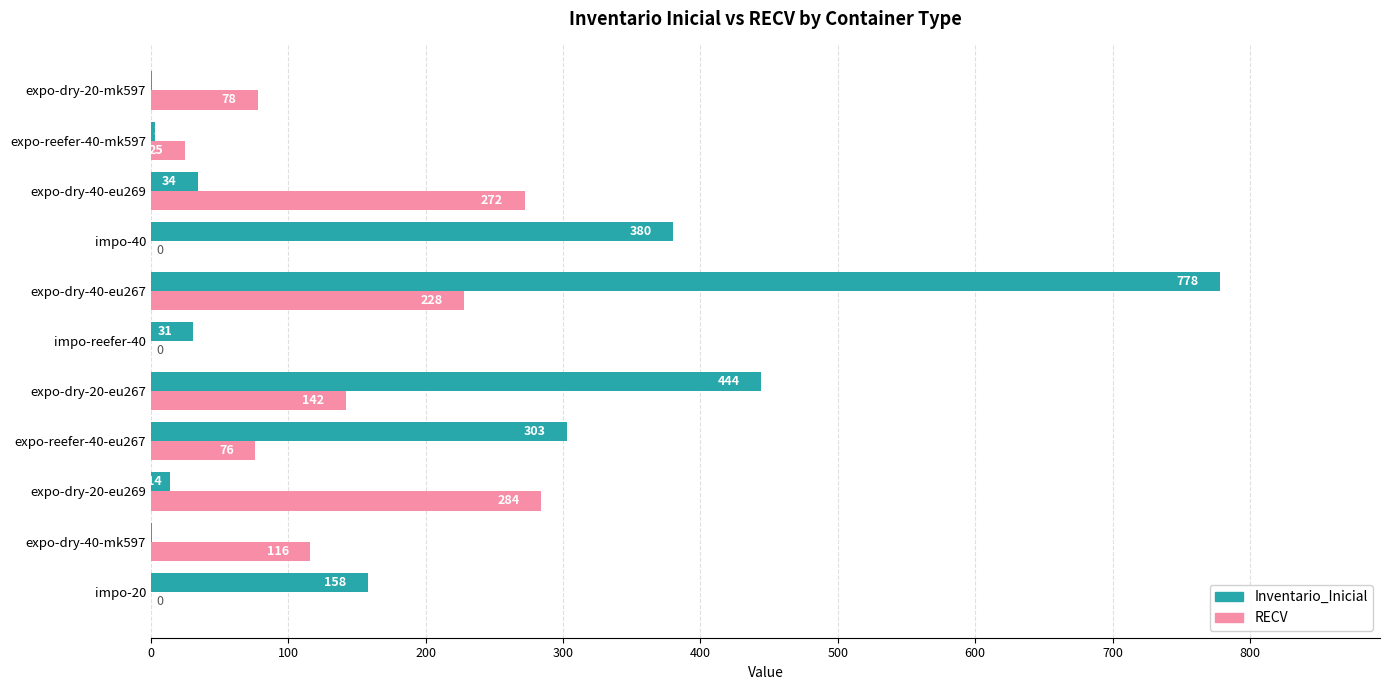

What is the sum of all Inventario_Inicial values?

2147